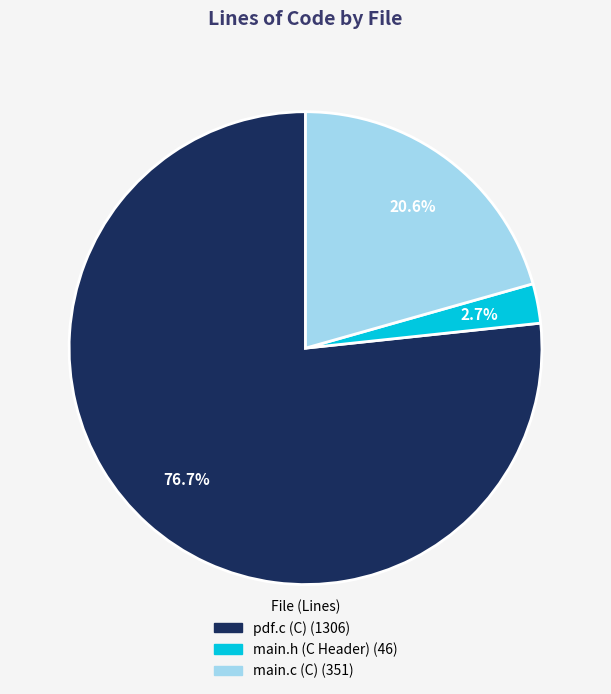

Is it true that main.h (C Header) is 3% of the pie?

True